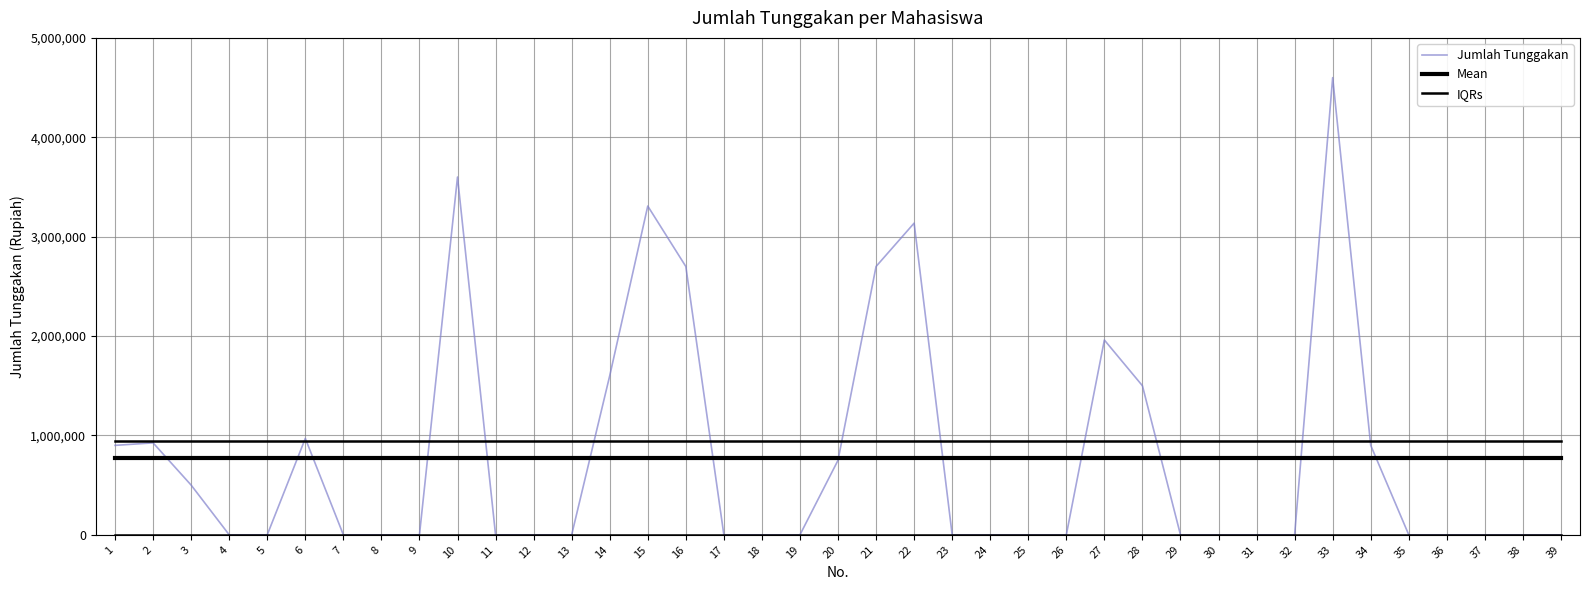

Reading right to left, what are all the values shown in this chart?

Jumlah Tunggakan: 0.0	0.0	0.0	0.0	0.0	900000.0	4600000.0	0.0	0.0	0.0	0.0	1500000.0	1960000.0	0.0	0.0	0.0	0.0	3136000.0	2700000.0	750000.0	0.0	0.0	0.0	2700000.0	3308000.0	1600000.0	0.0	0.0	0.0	3600000.0	0.0	0.0	0.0	970000.0	0.0	0.0	500000.0	925000.0	900000.0
Mean: 770487.2	770487.2	770487.2	770487.2	770487.2	770487.2	770487.2	770487.2	770487.2	770487.2	770487.2	770487.2	770487.2	770487.2	770487.2	770487.2	770487.2	770487.2	770487.2	770487.2	770487.2	770487.2	770487.2	770487.2	770487.2	770487.2	770487.2	770487.2	770487.2	770487.2	770487.2	770487.2	770487.2	770487.2	770487.2	770487.2	770487.2	770487.2	770487.2
IQRs: 0.0	0.0	0.0	0.0	0.0	0.0	0.0	0.0	0.0	0.0	0.0	0.0	0.0	0.0	0.0	0.0	0.0	0.0	0.0	0.0	0.0	0.0	0.0	0.0	0.0	0.0	0.0	0.0	0.0	0.0	0.0	0.0	0.0	0.0	0.0	0.0	0.0	0.0	0.0